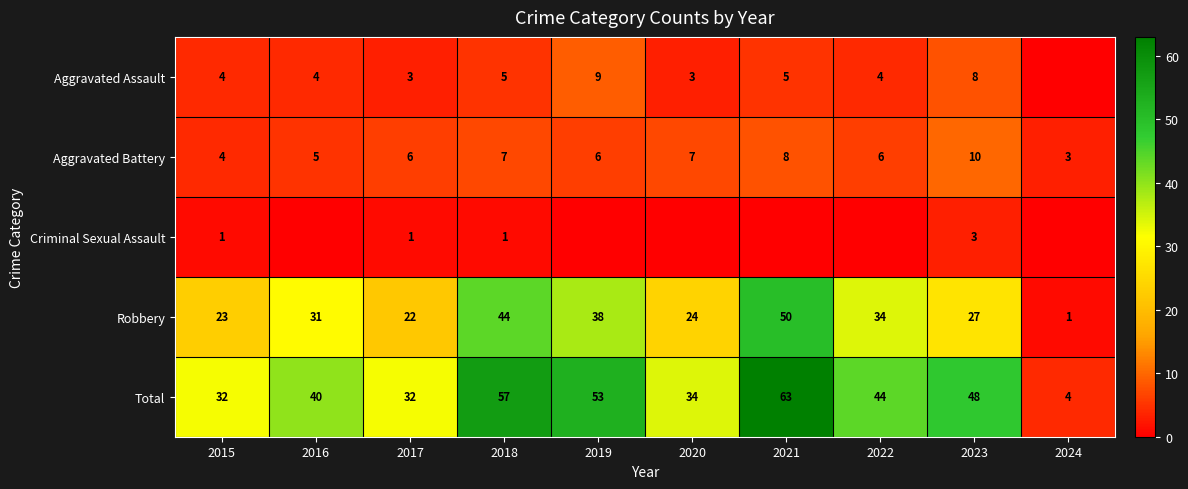

Is it true that Aggravated Assault equals 8 at 2023?

True